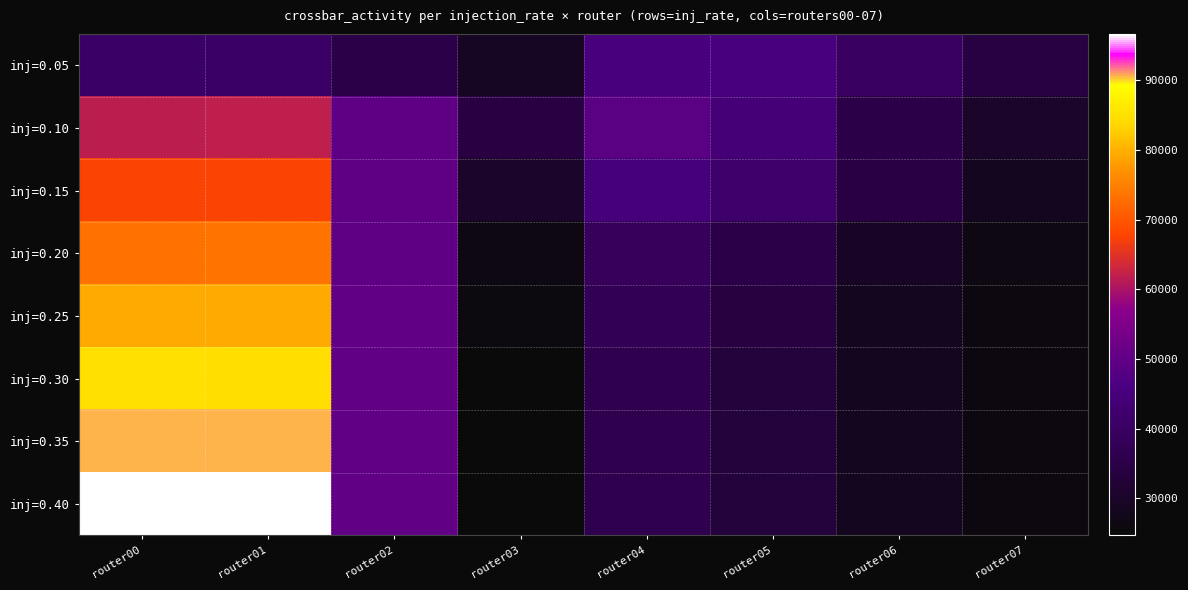

Which series has the largest total across all categories?

inj=0.40